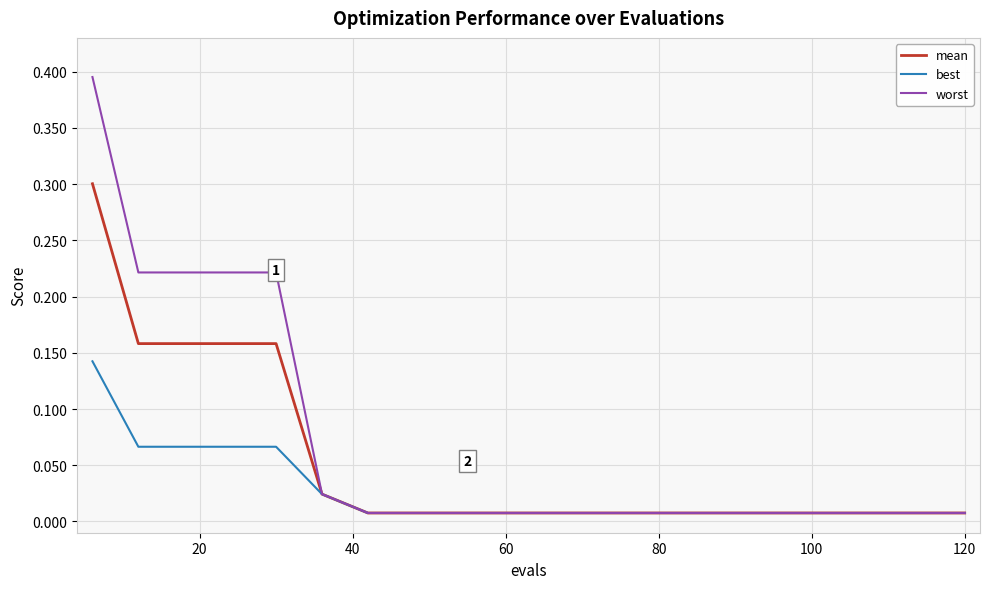

Which series has the largest range (max minus min)?

worst